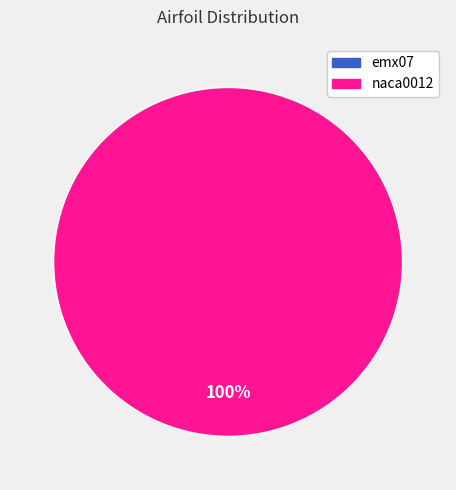

What is the largest slice in the pie chart?

naca0012